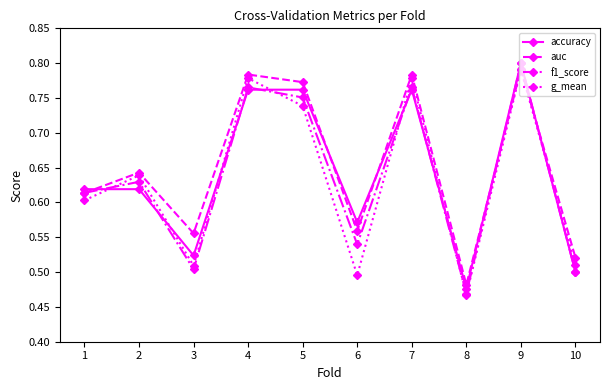

What is the difference between the maximum and minimum values in the accuracy series?

0.3